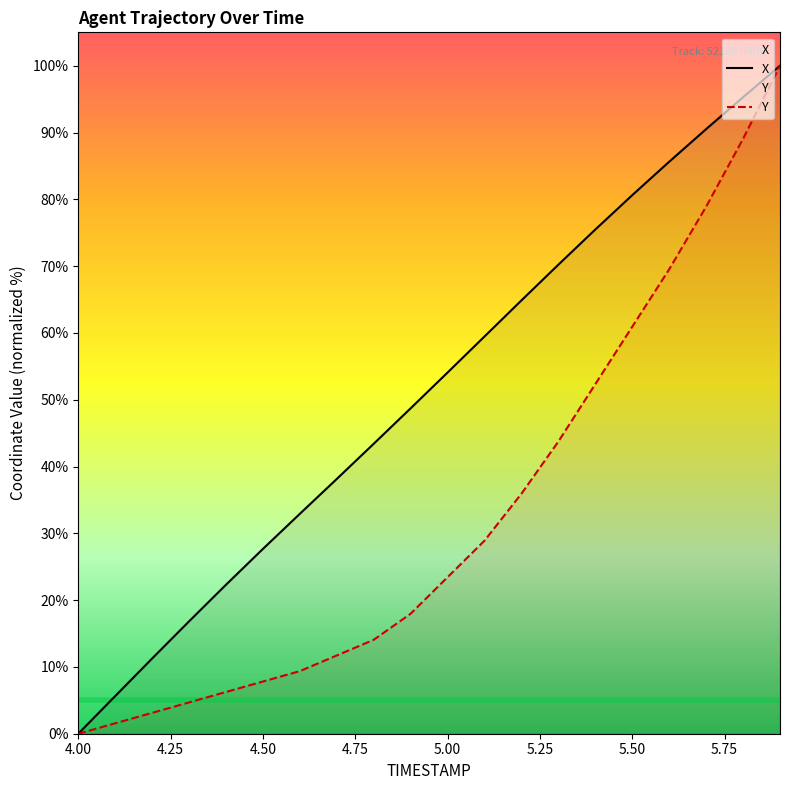

True or false: X has more than 0 points higher than both neighbors.

False